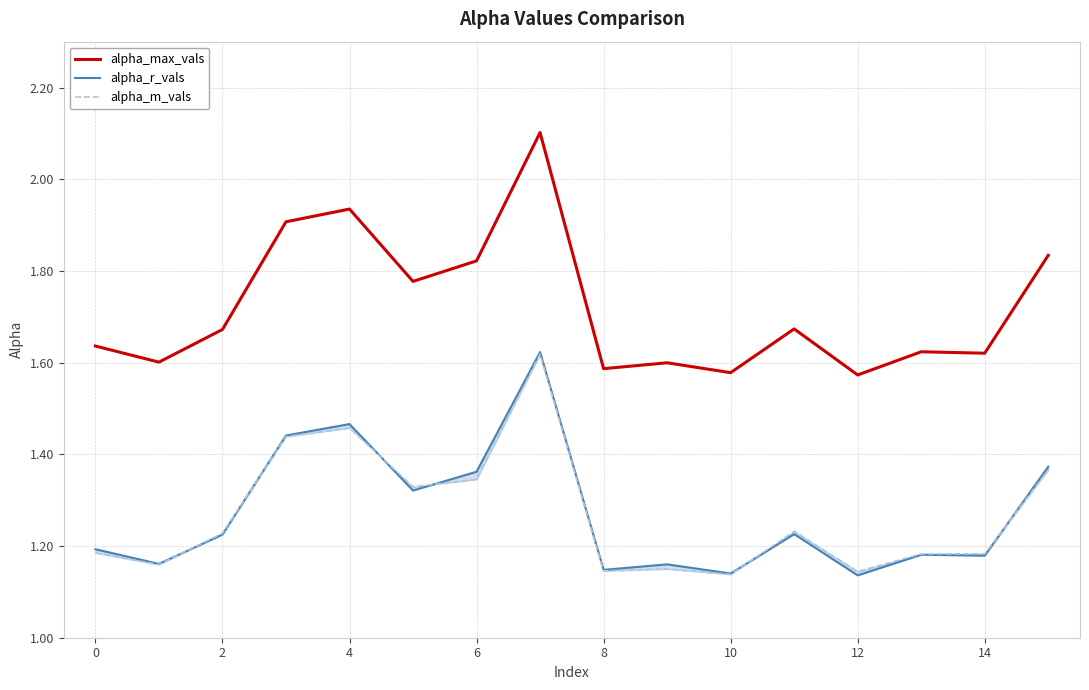

What are all the series names shown in the legend?

alpha_max_vals, alpha_r_vals, alpha_m_vals